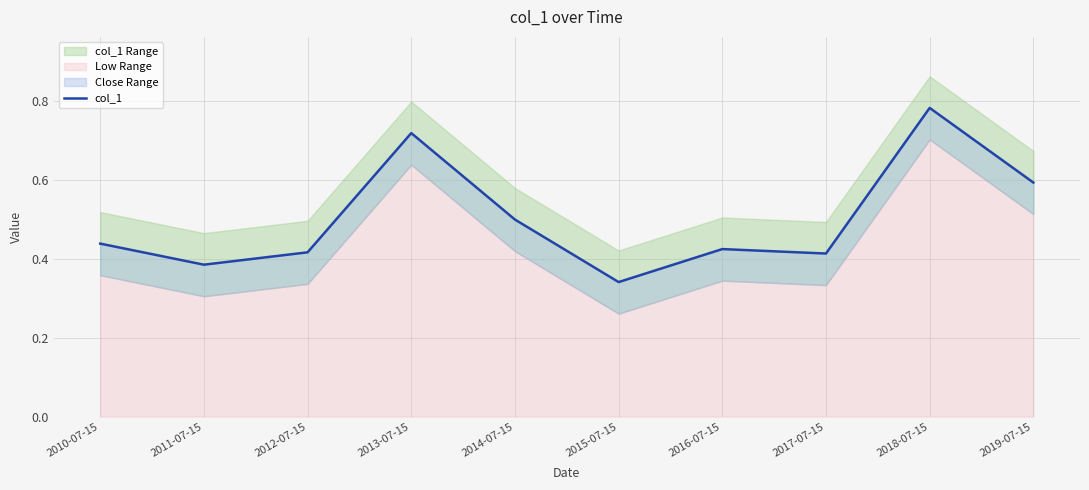

Does the chart have visible grid lines?

Yes